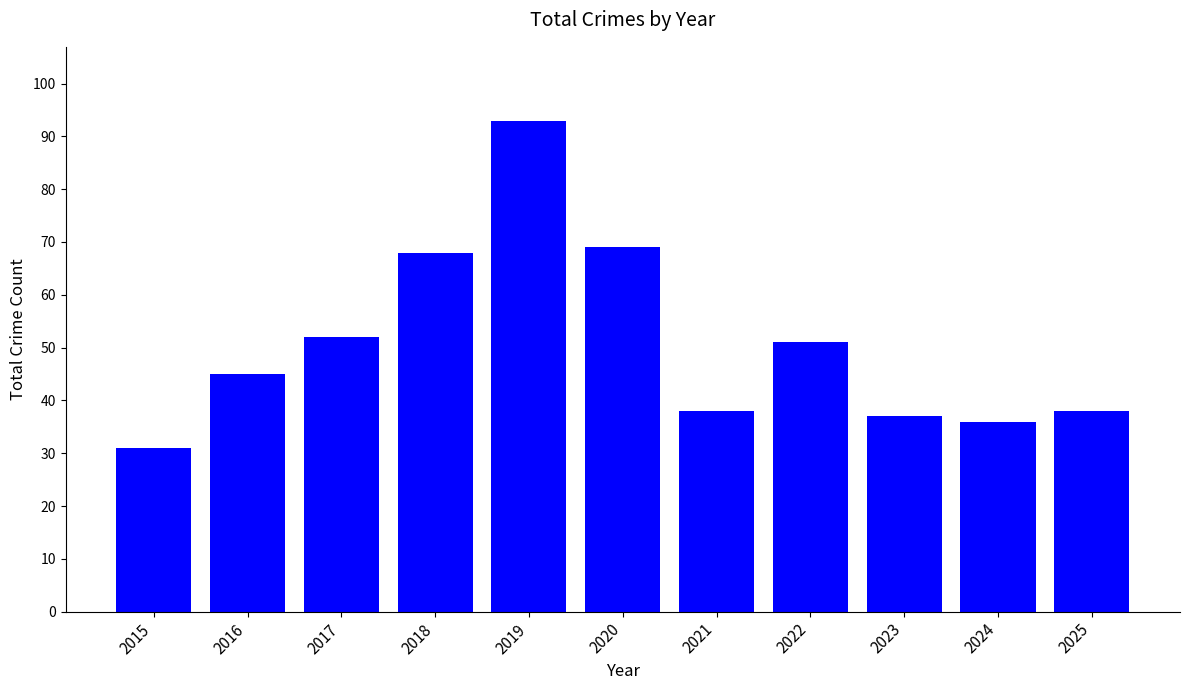

What is the value of the 2nd bar from the left?

45